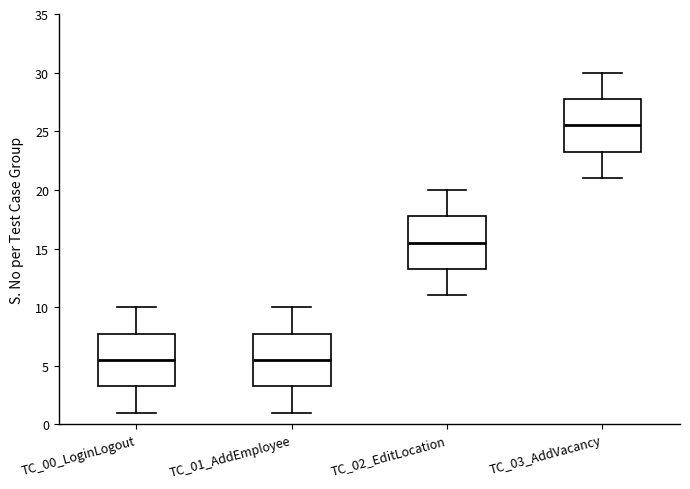

Which box has the highest median line?

TC_03_AddVacancy